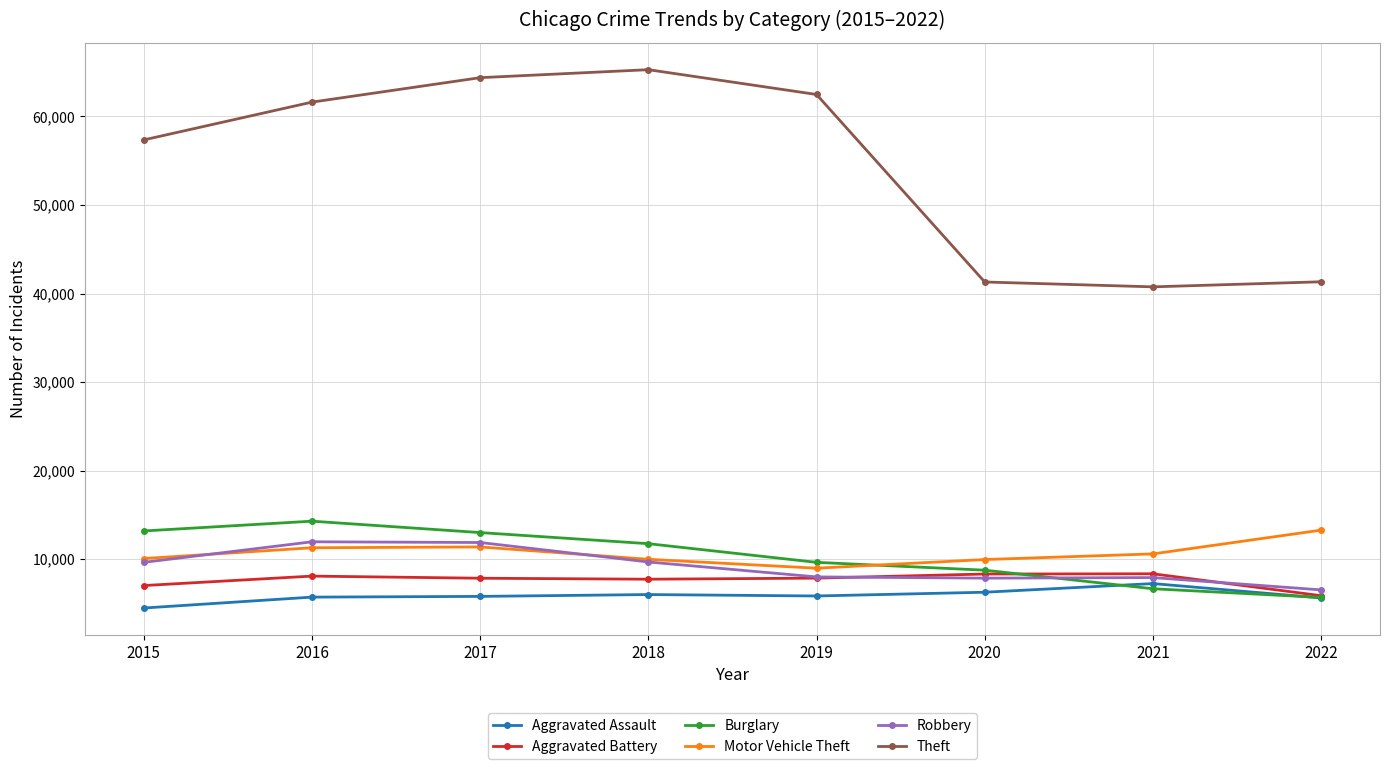

What is the value of the Robbery point at the 2nd from the left?

11960